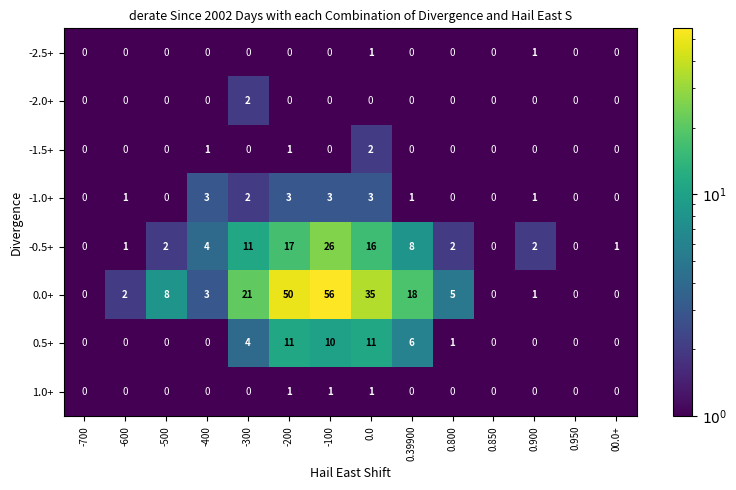

What is the difference between the highest and lowest values at -100?

56